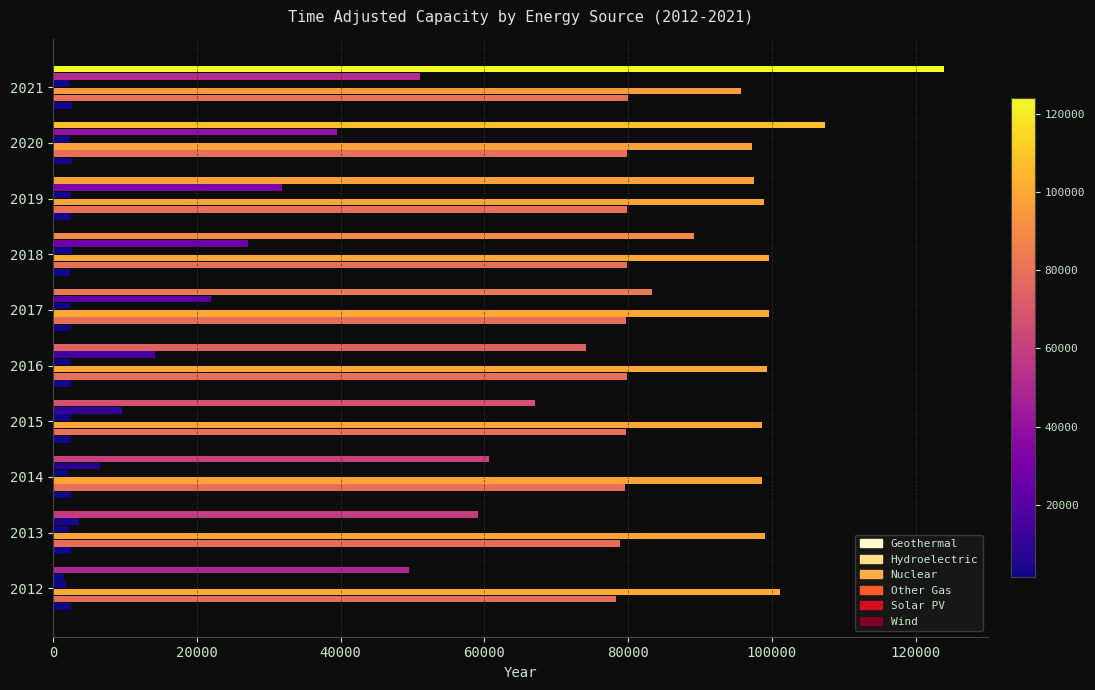

Which series has the largest range (max minus min)?

Wind